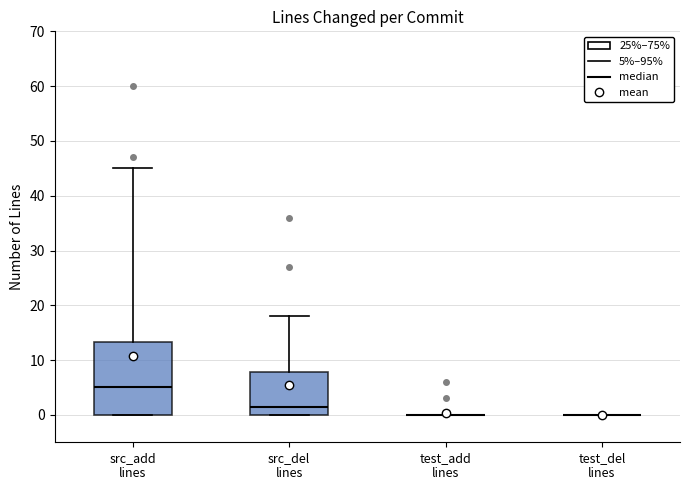

Reading left to right, transcribe this box plot: for each box, give where its median line is, the range the box spans, and where its two whiskers end, as read against the y-axis. The values are not printed on the chart, so give them approximately, as read against the axis.

src_add lines: median 5, box 0 to 13, whiskers 0 to 45
src_del lines: median 2, box 0 to 8, whiskers 0 to 18
test_add lines: box collapsed to a line at 0, whiskers 0 to 0
test_del lines: box collapsed to a line at 0, whiskers 0 to 0